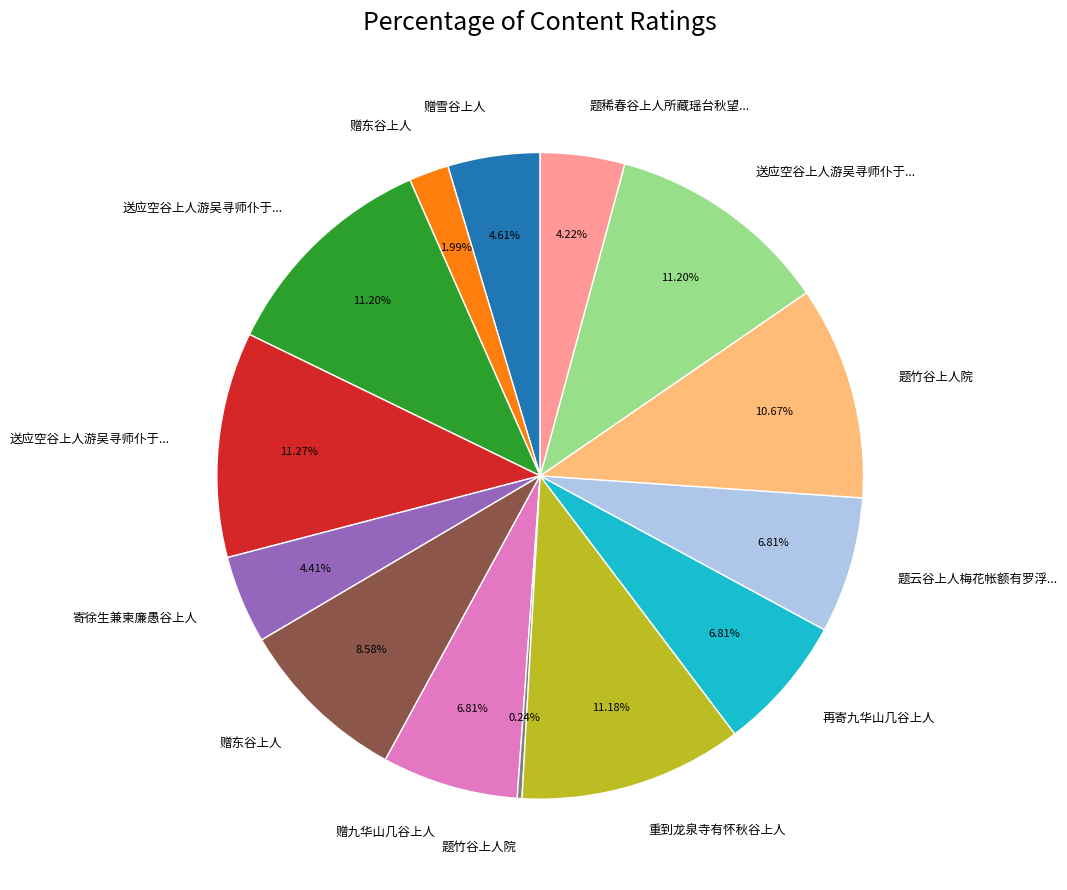

Is there a majority slice in this chart?

No